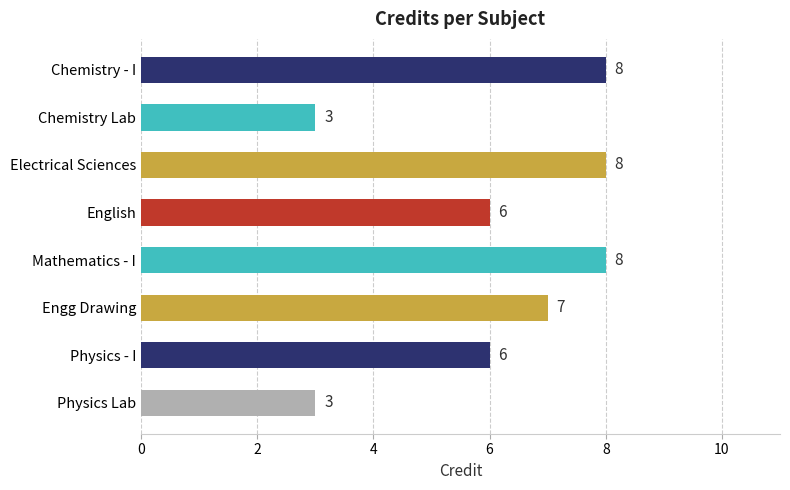

Reading bottom to top, transcribe all the data shown in this chart.

Physics Lab=3	Physics - I=6	Engg Drawing=7	Mathematics - I=8	English=6	Electrical Sciences=8	Chemistry Lab=3	Chemistry - I=8